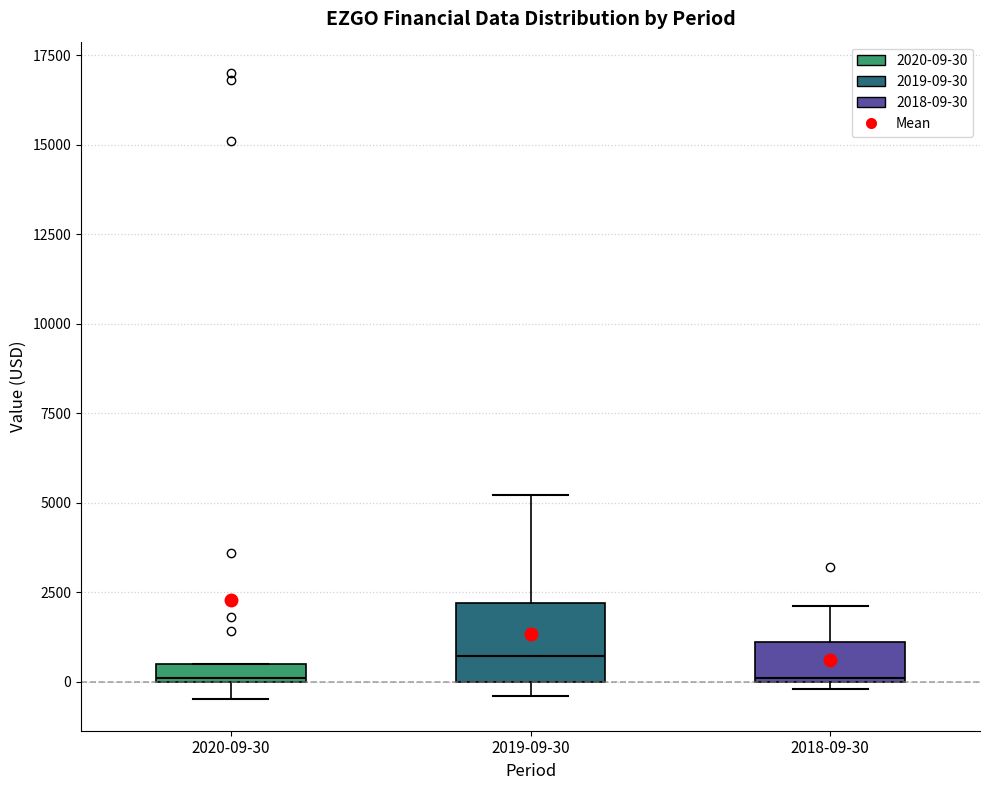

Which box is the tallest, from its lower edge to its upper edge?

2019-09-30